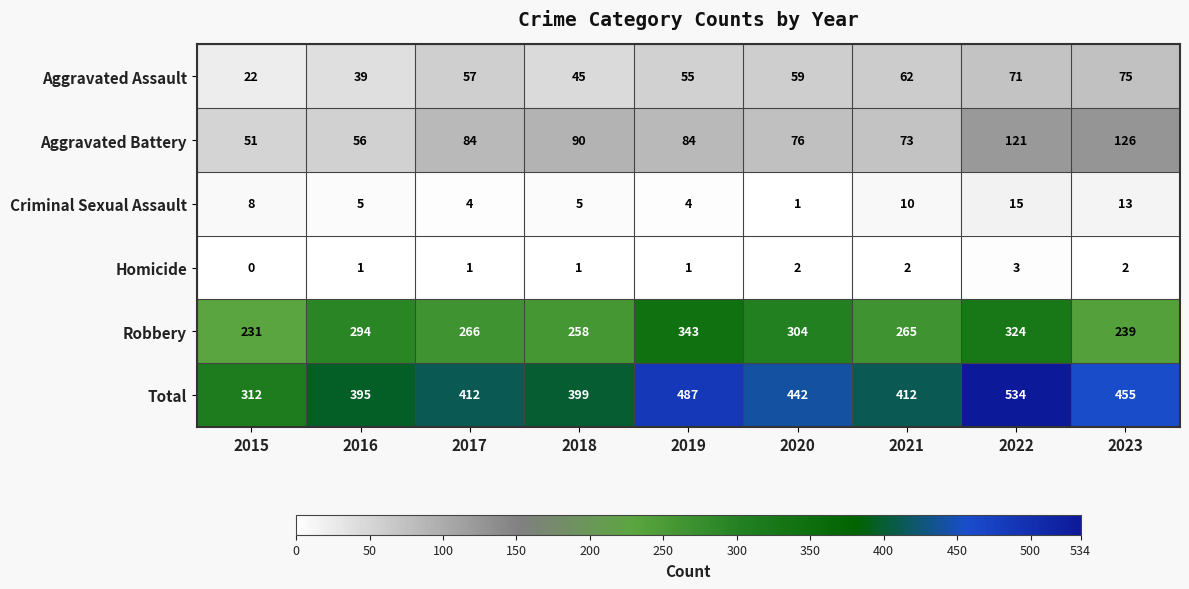

The Aggravated Battery series shows 126 at 2023. True or false?

True